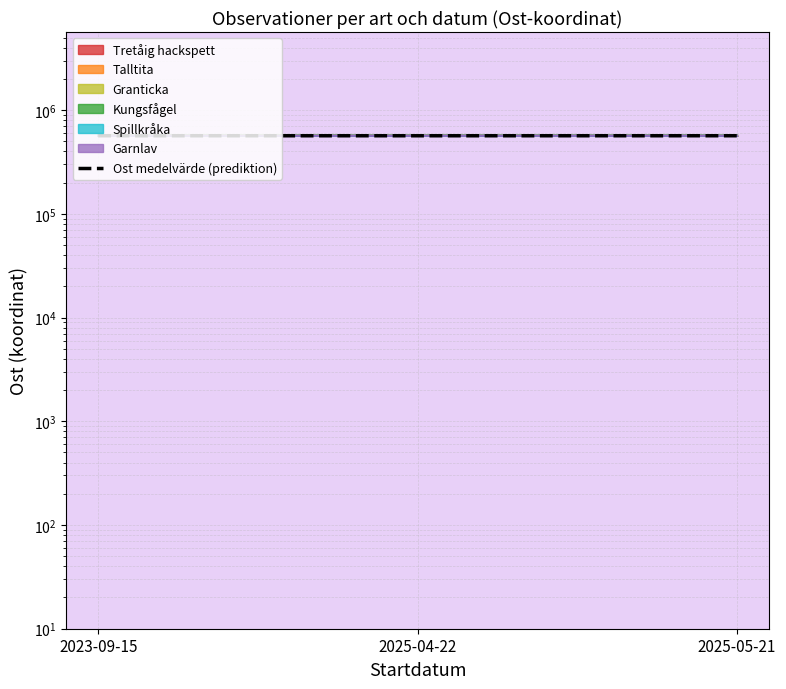

Reading left to right, what are all the values shown in this chart?

2023-09-15=565372.3	2025-04-22=565269.7	2025-05-21=565443.5